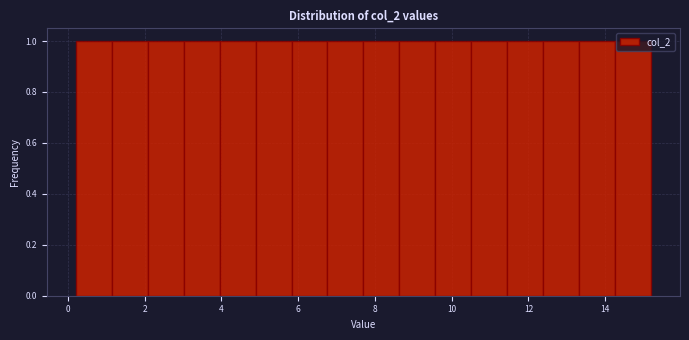

What is the height of the bar covering 3.0 to 4.0 on the x-axis? Neither the bar edges nor the heights are printed on the chart, so give them approximately, as read against the axes.

1